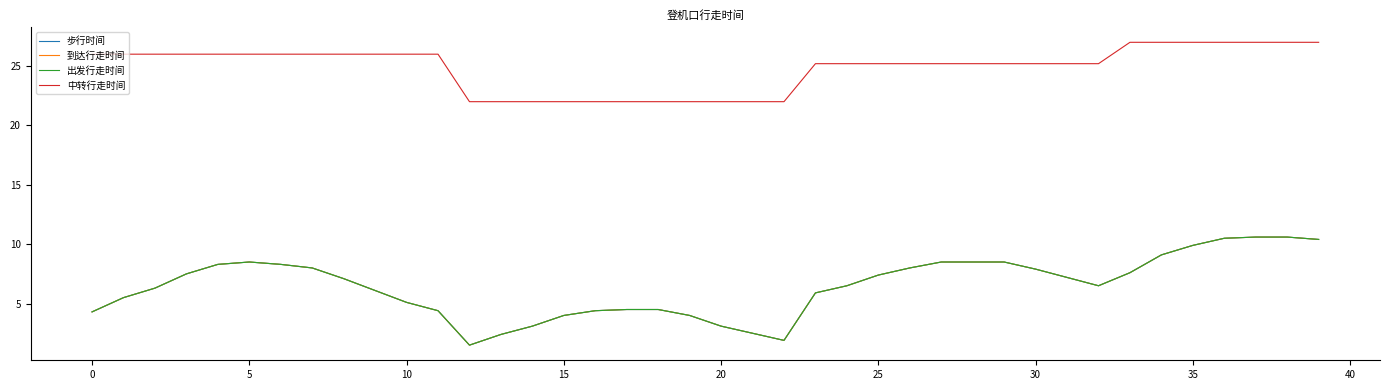

What is the greatest value displayed?

27.0